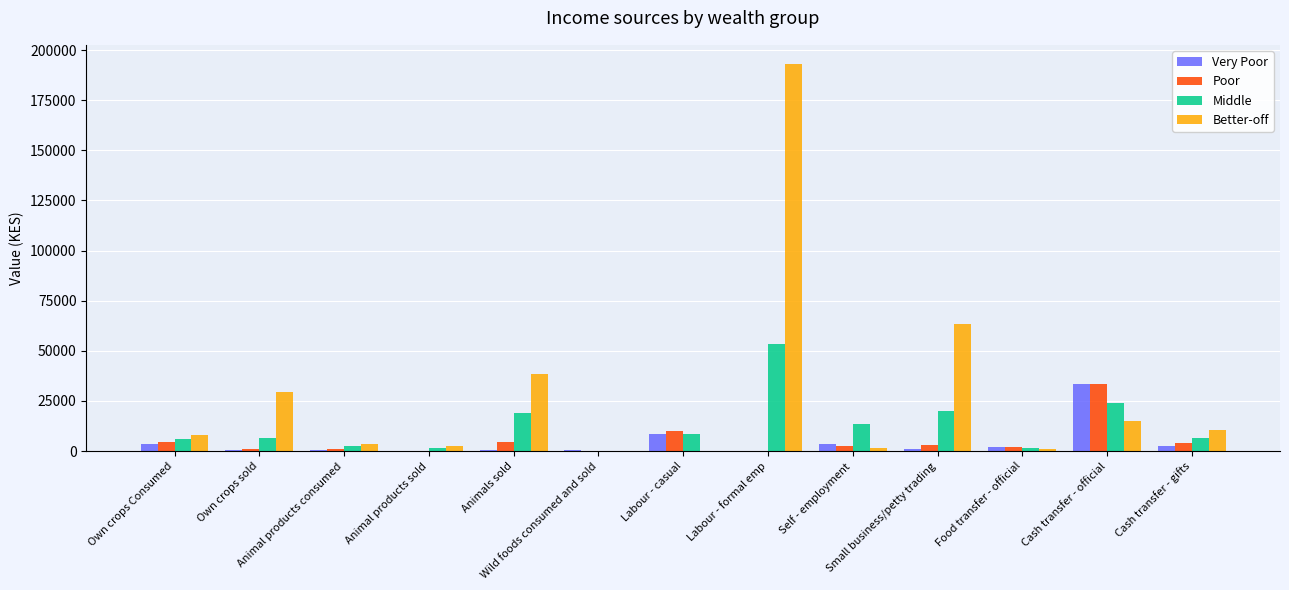

Which series has the largest total across all categories?

Better-off